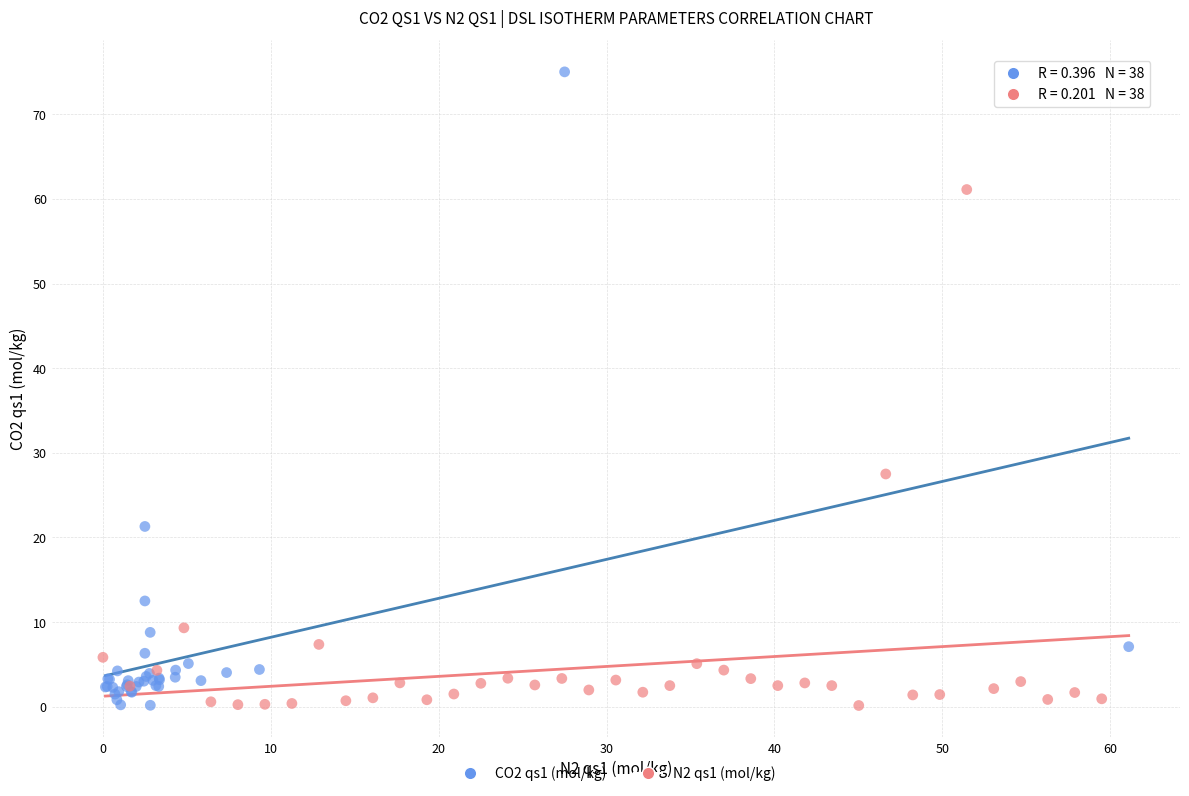

Which series contains the highest Y value?

CO2 qs1 (mol/kg)